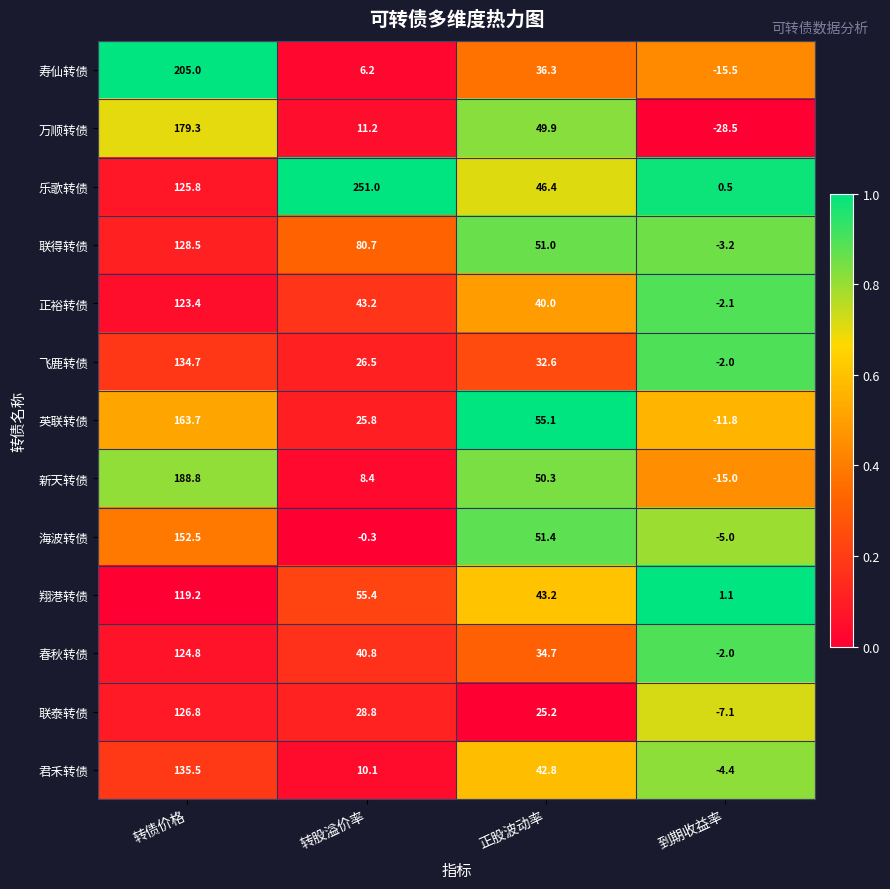

Which label corresponds to the smallest value in the chart?

到期收益率